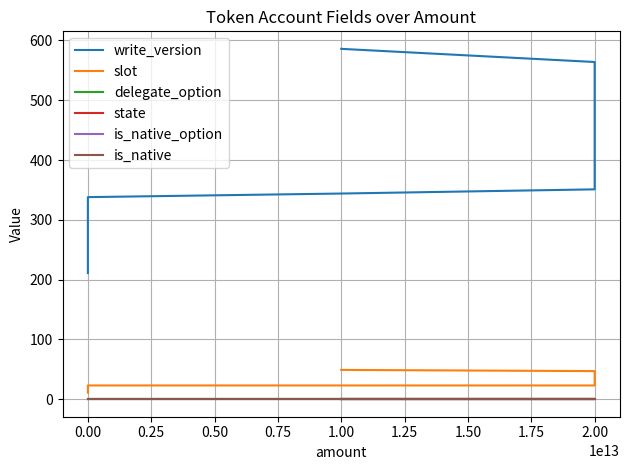

True or false: state and slot intersect in this chart.

False